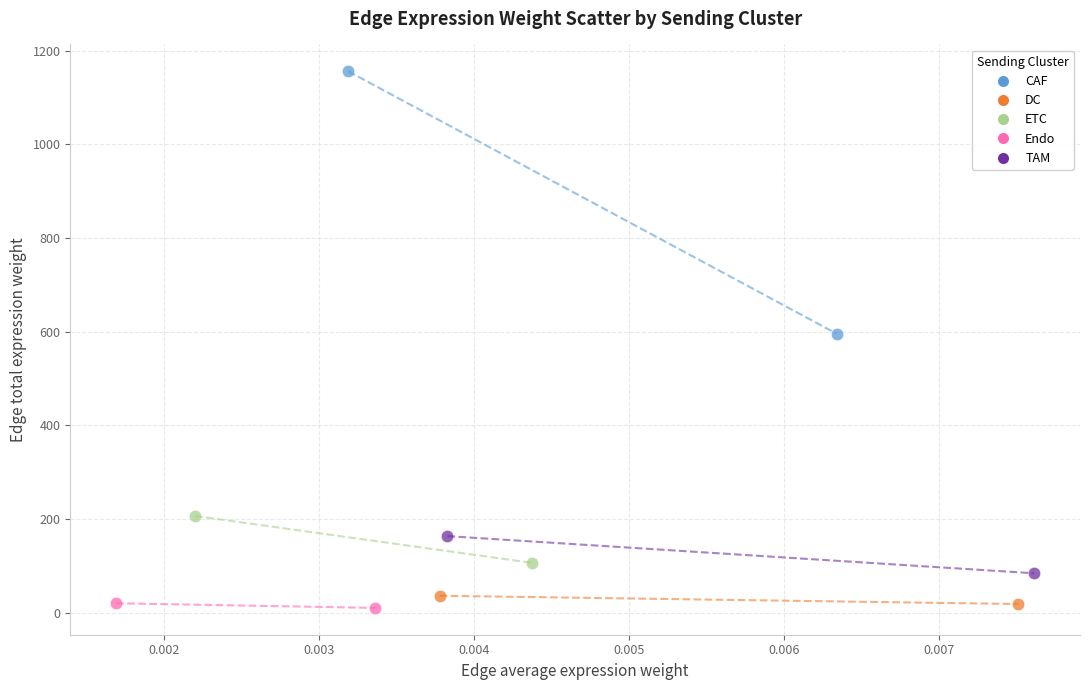

What are all the series names shown in the legend?

CAF, DC, ETC, Endo, TAM